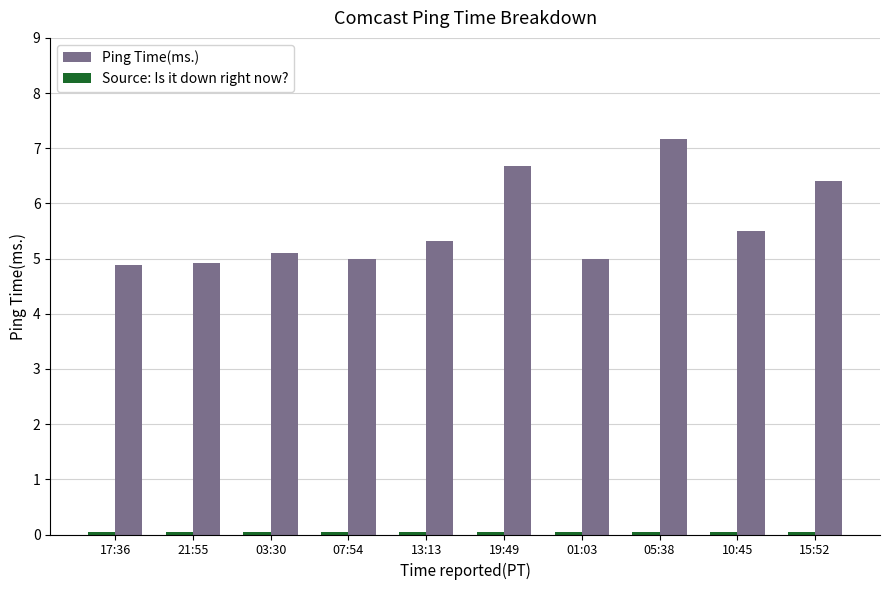

How many categories are shown in the chart?

10